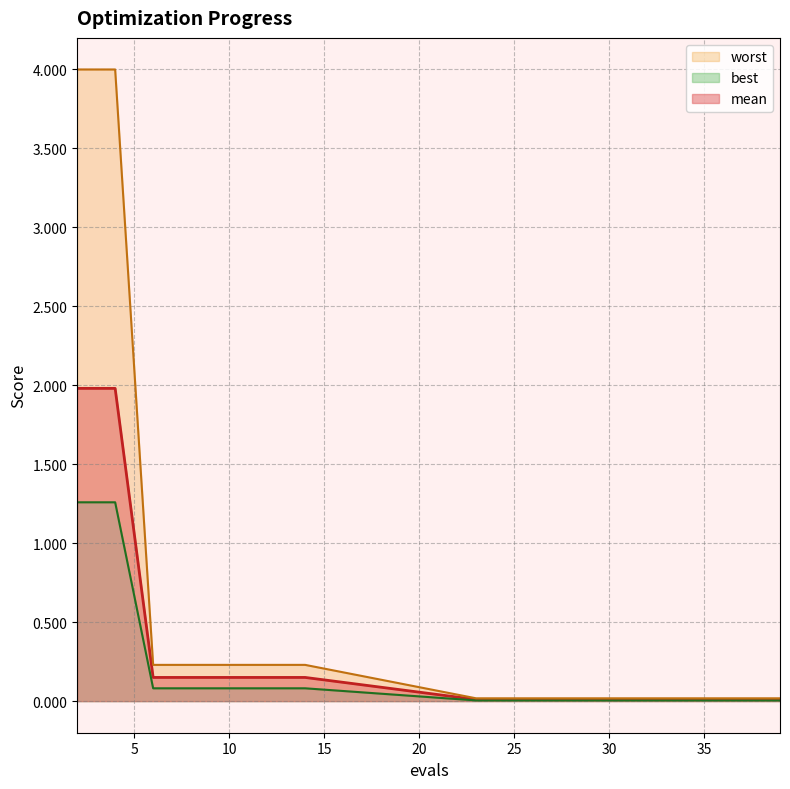

Read the worst value at 6.

0.2